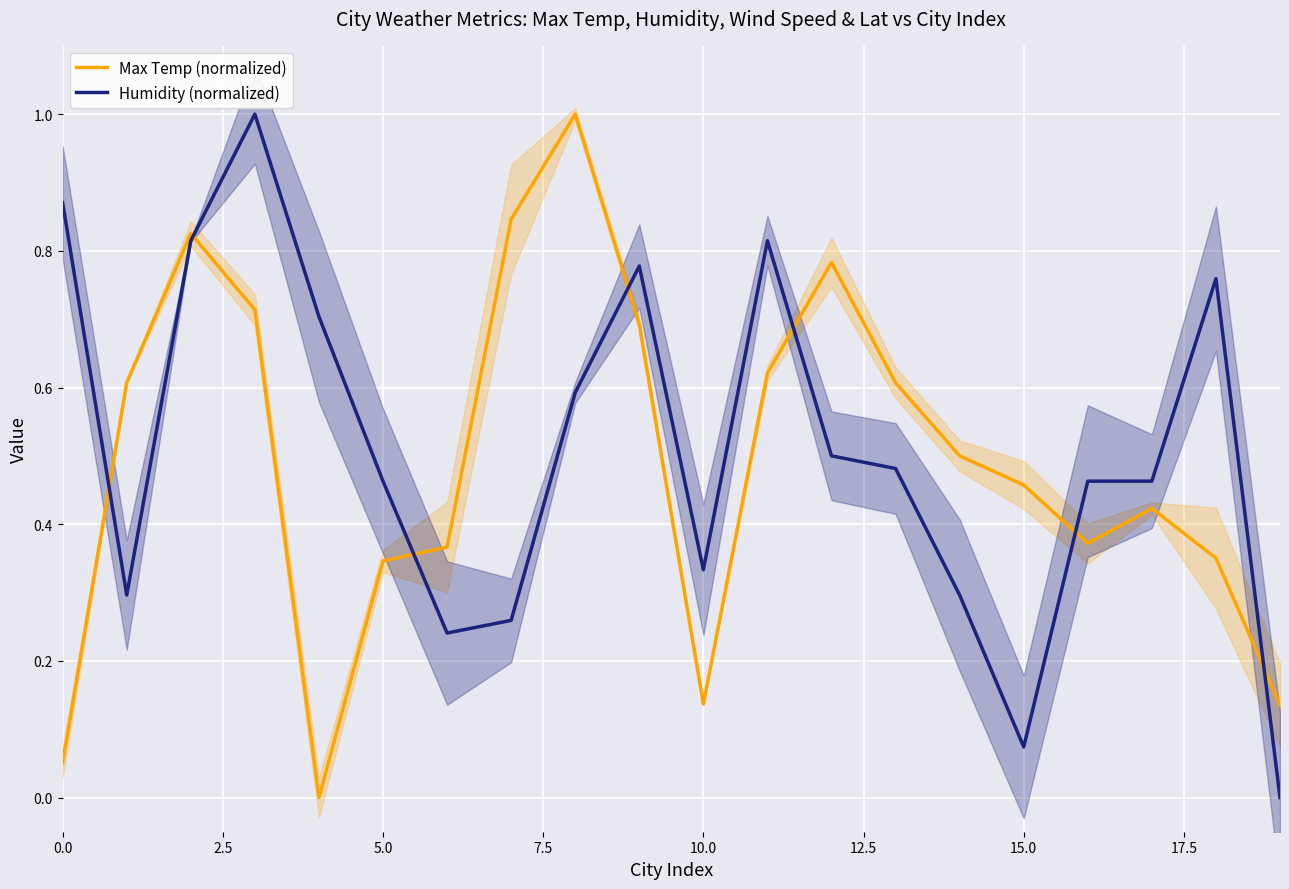

The value of Max Temp (normalized) at 0.0 is 0.1. True or false?

False